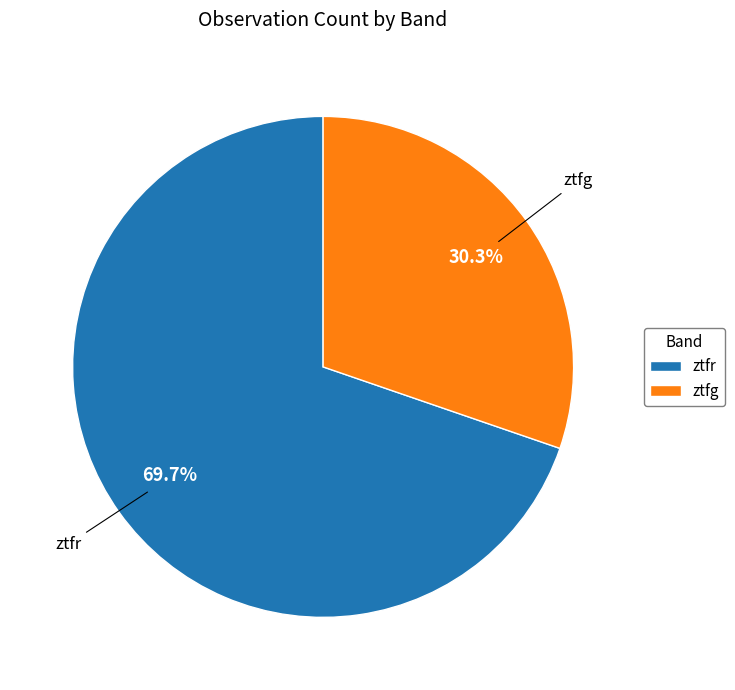

To the nearest percent, what percentage of the pie is ztfr?

70%